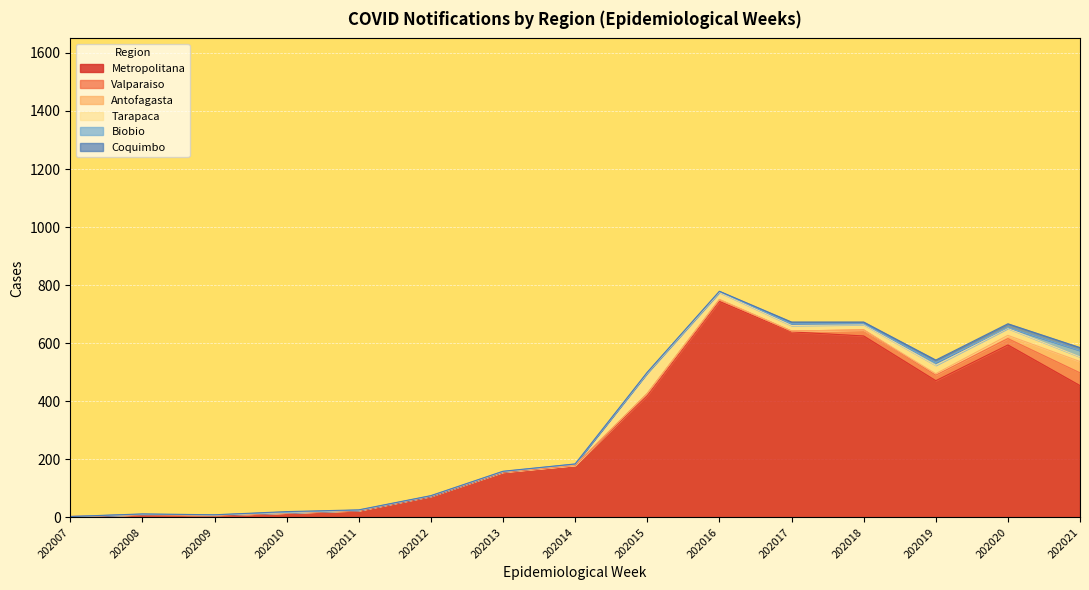

Which series has the largest total across all categories?

Metropolitana